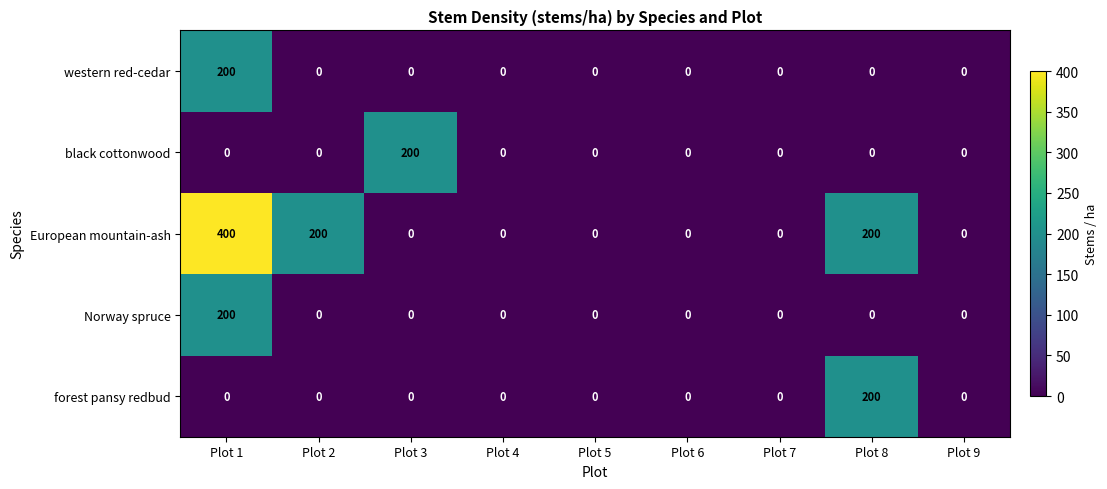

The black cottonwood series shows 0 at Plot 5. True or false?

True